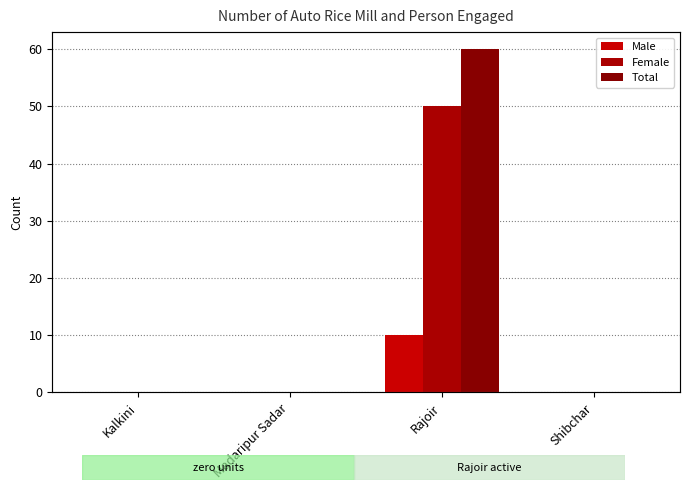

What is the sum of the Male values at Kalkini and Rajoir?

10